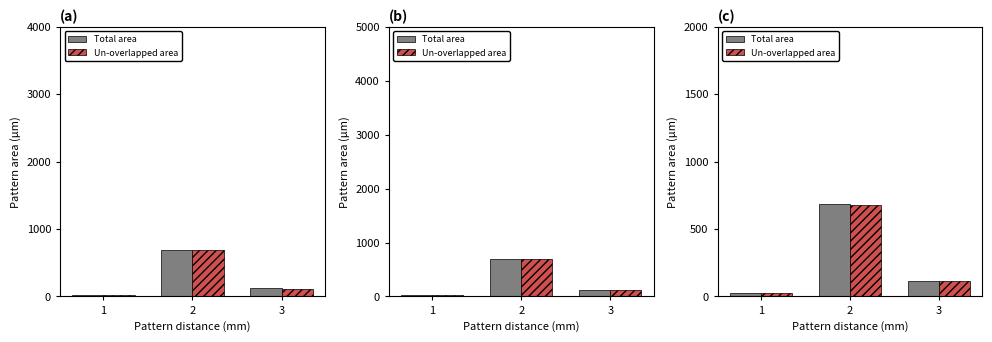

What is the sum of all Total area values?

823